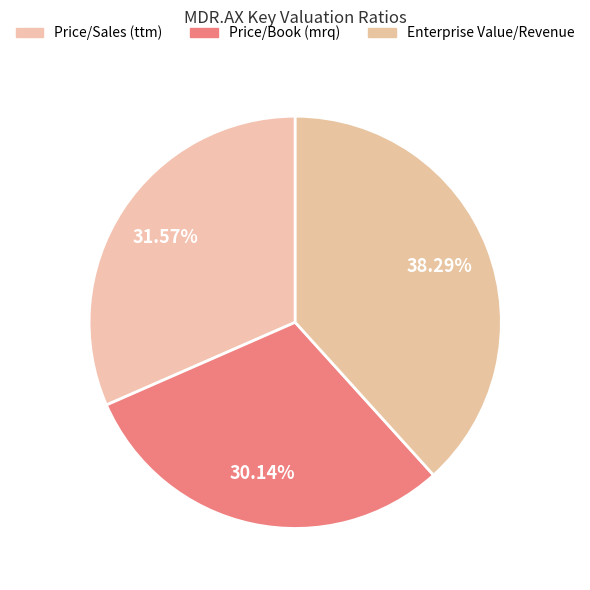

Count the number of slices in the pie.

3